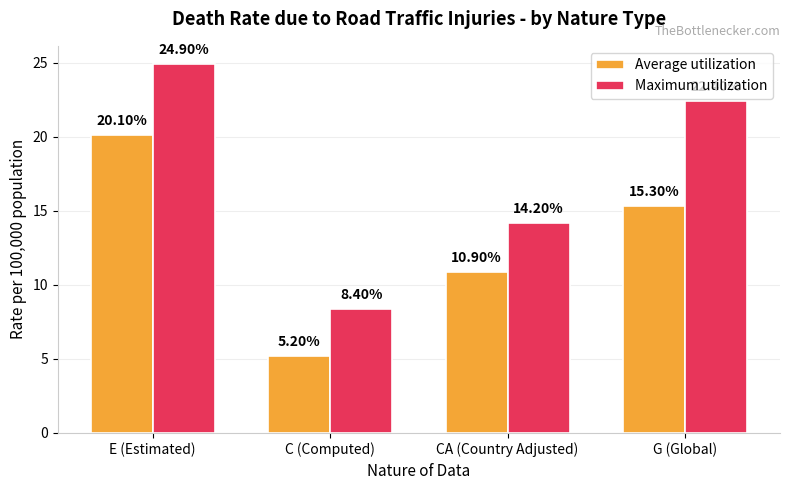

Reading right to left, transcribe all the data shown in this chart.

Average utilization: G (Global)=15.3	CA (Country Adjusted)=10.9	C (Computed)=5.2	E (Estimated)=20.1
Maximum utilization: G (Global)=22.4	CA (Country Adjusted)=14.2	C (Computed)=8.4	E (Estimated)=24.9